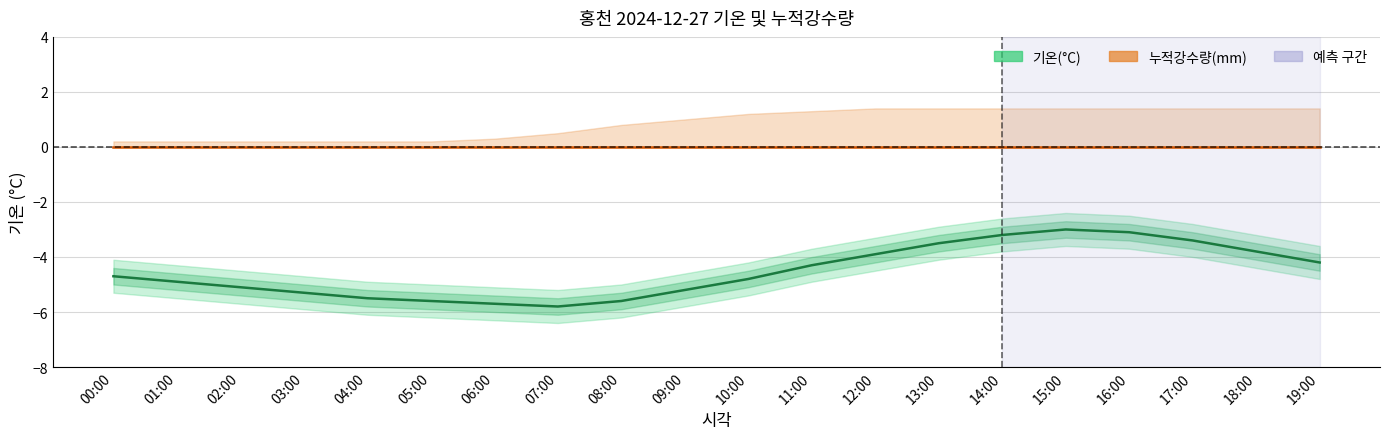

At 14:00, list the series in order from smallest to largest.

기온(°C), 누적강수량(mm)